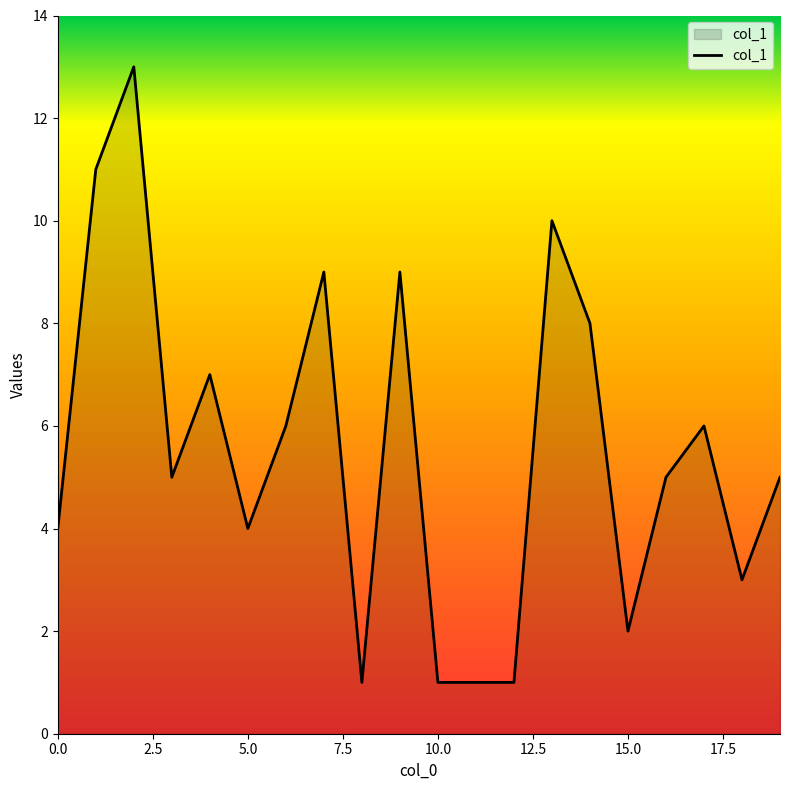

What is the difference between the maximum and second lowest values?

12